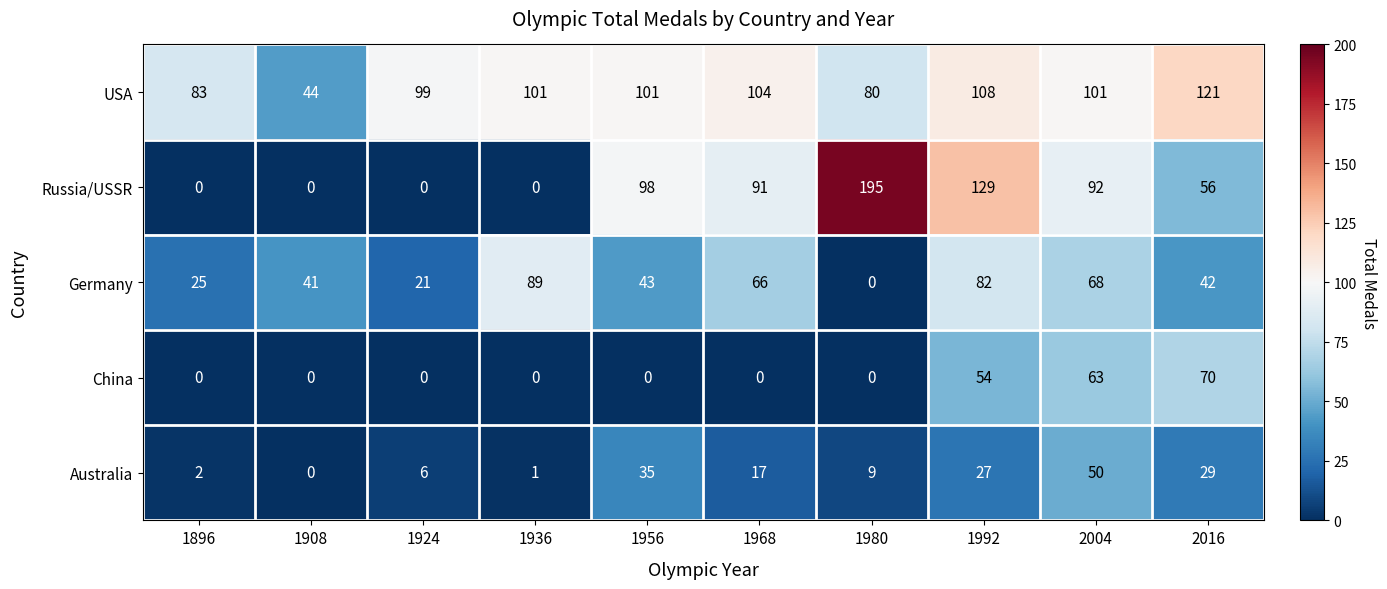

What is the sum of all China values?

187